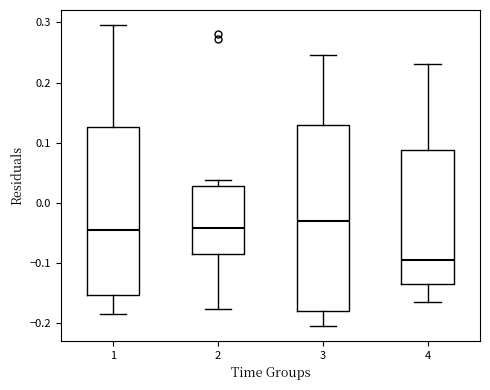

Reading left to right, transcribe this box plot: for each box, give where its median line is, the range the box spans, and where its two whiskers end, as read against the y-axis. The values are not printed on the chart, so give them approximately, as read against the axis.

1: median -0.05, box -0.15 to 0.13, whiskers -0.18 to 0.30
2: median -0.04, box -0.08 to 0.03, whiskers -0.18 to 0.04
3: median -0.03, box -0.18 to 0.13, whiskers -0.20 to 0.25
4: median -0.09, box -0.13 to 0.09, whiskers -0.16 to 0.23